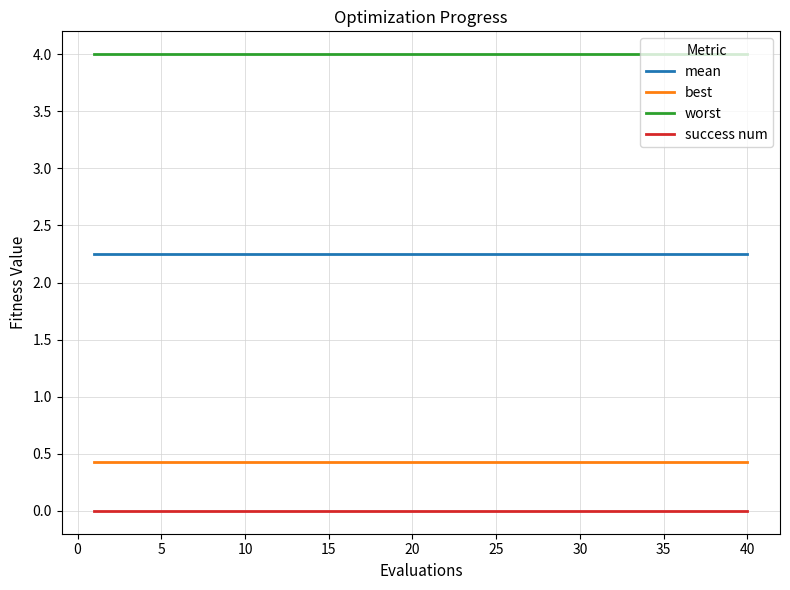

Which series has the largest total across all categories?

worst